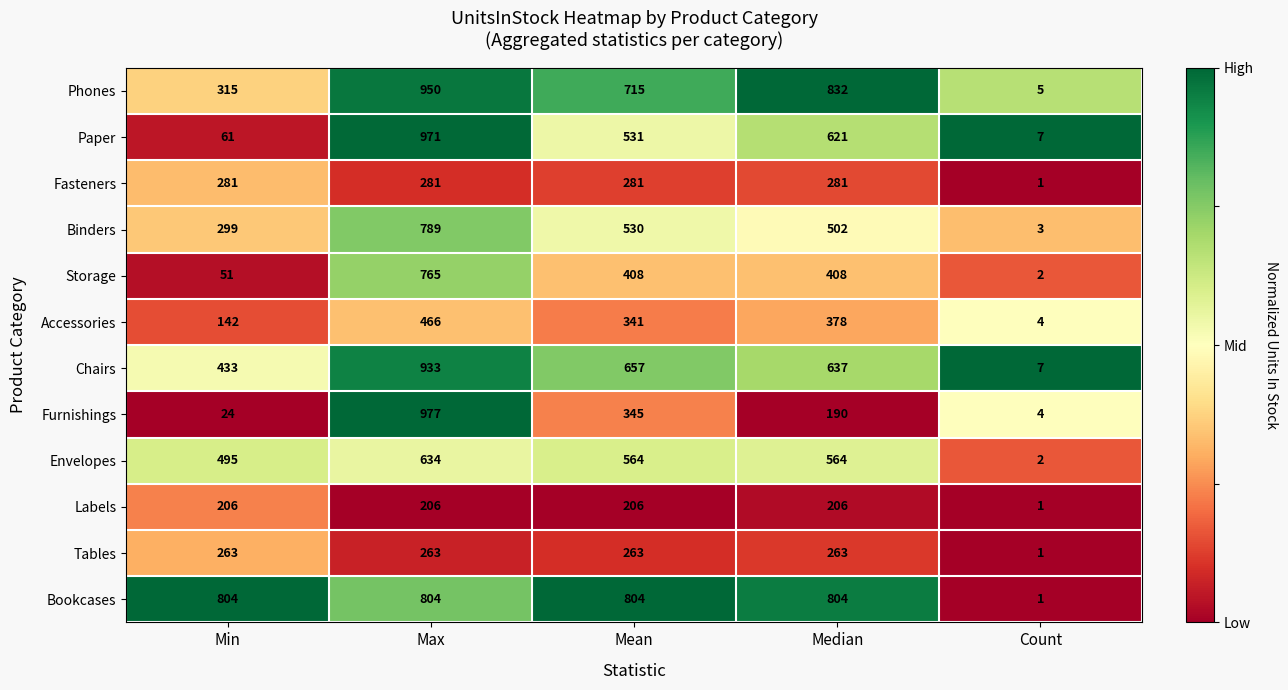

Rank the series at Max from lowest to highest value.

Labels, Tables, Fasteners, Accessories, Envelopes, Storage, Binders, Bookcases, Chairs, Phones, Paper, Furnishings